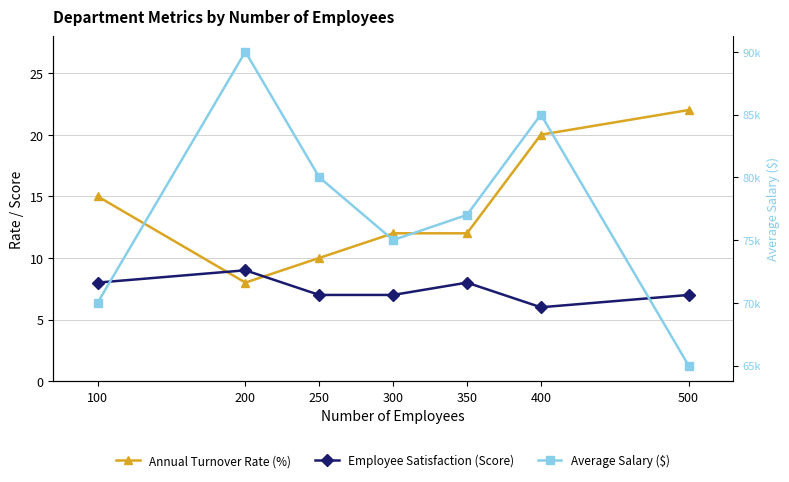

How many interior local peaks does the Employee Satisfaction (Score) series have?

2